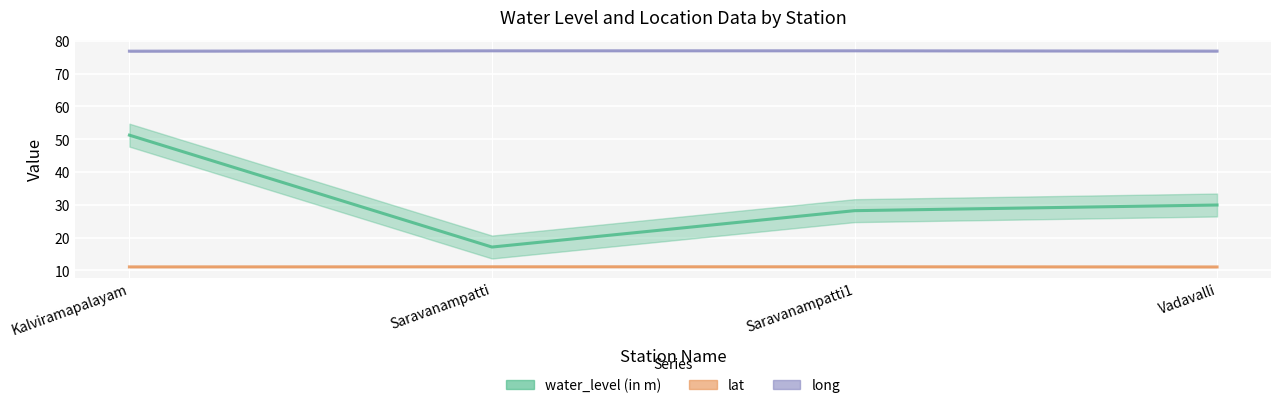

What is the value of the water_level (in m) point at the 3rd from the left?

28.2